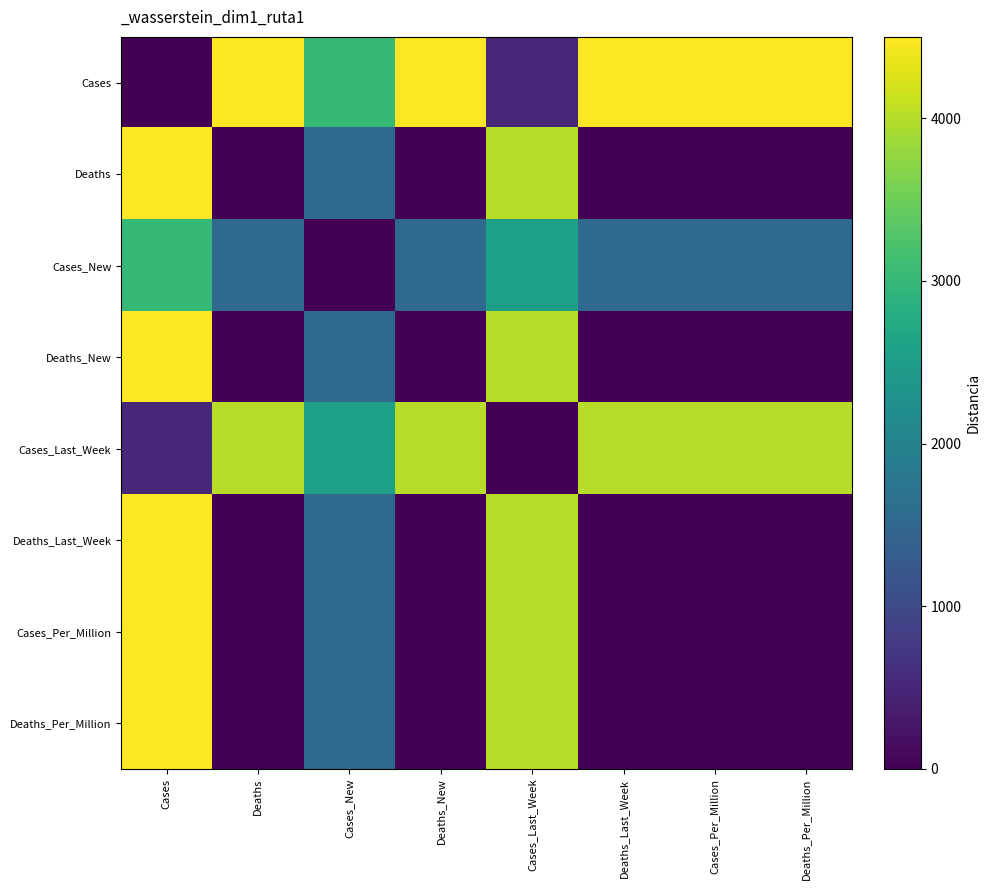

Which series has the widest spread of values?

Cases